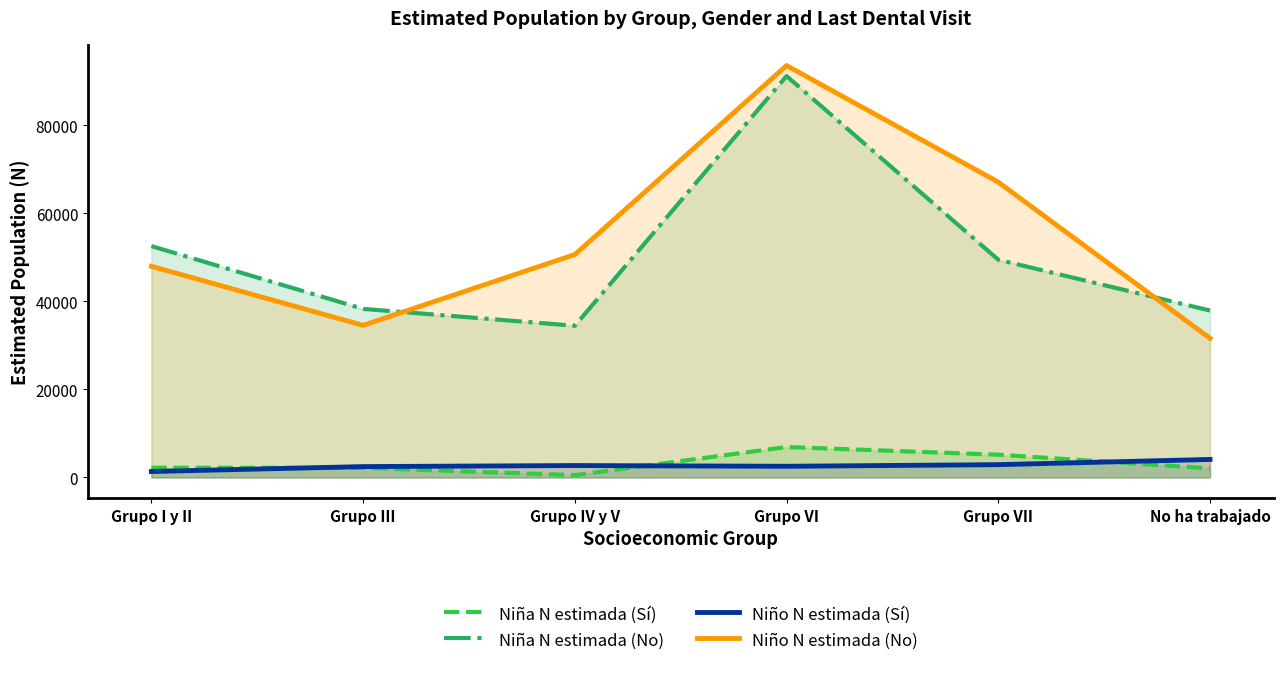

How many lines are shown in the chart?

4